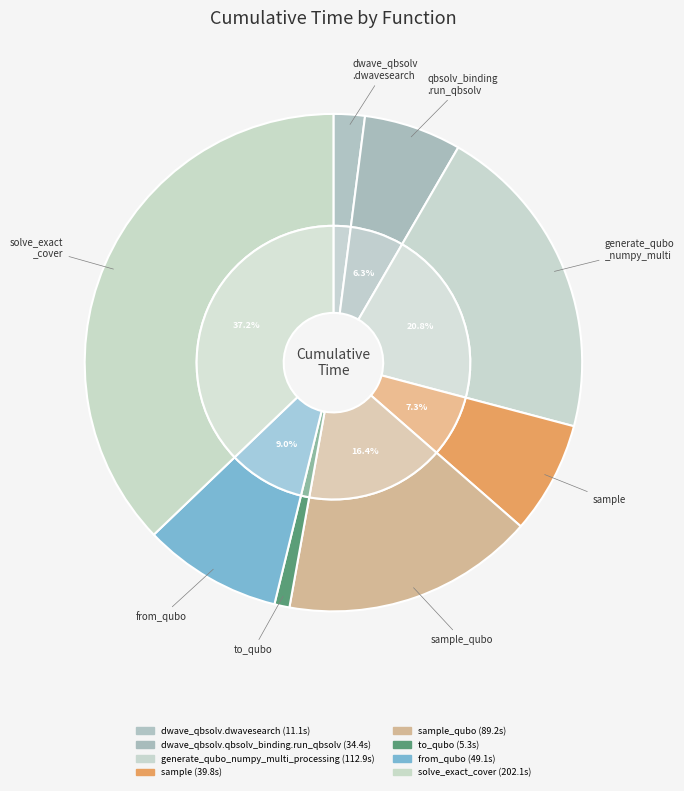

What is the largest slice in the pie chart?

solve_exact_cover